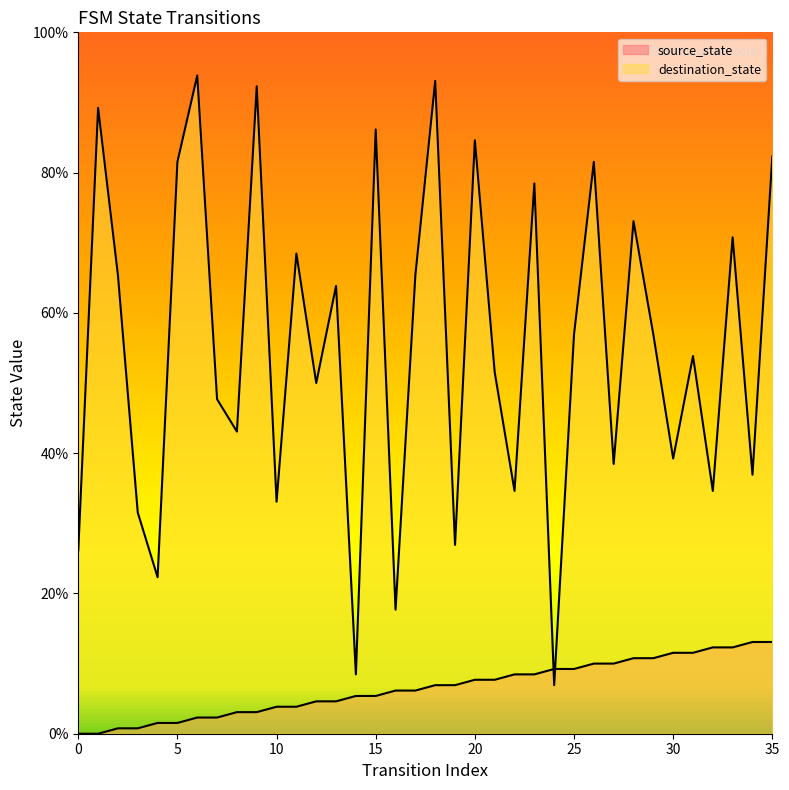

Does the chart display data point markers on the line(s)?

No